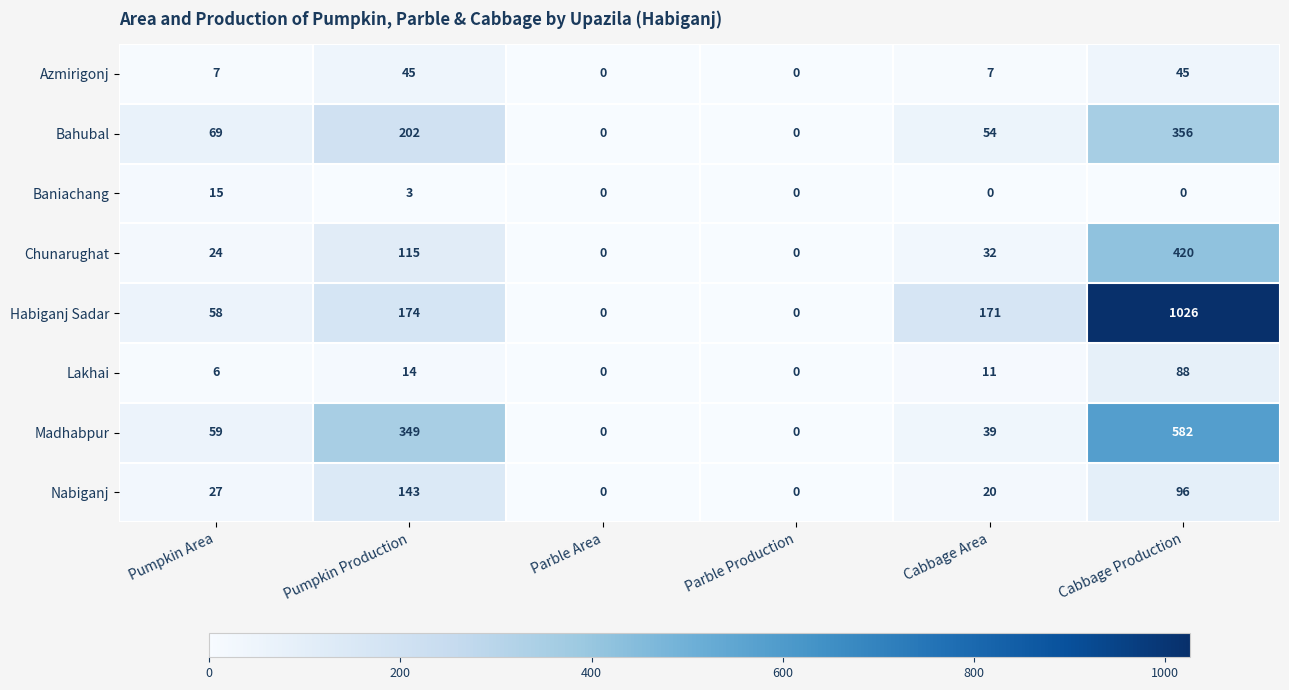

At which category does the chart reach its peak across all series?

Cabbage Production